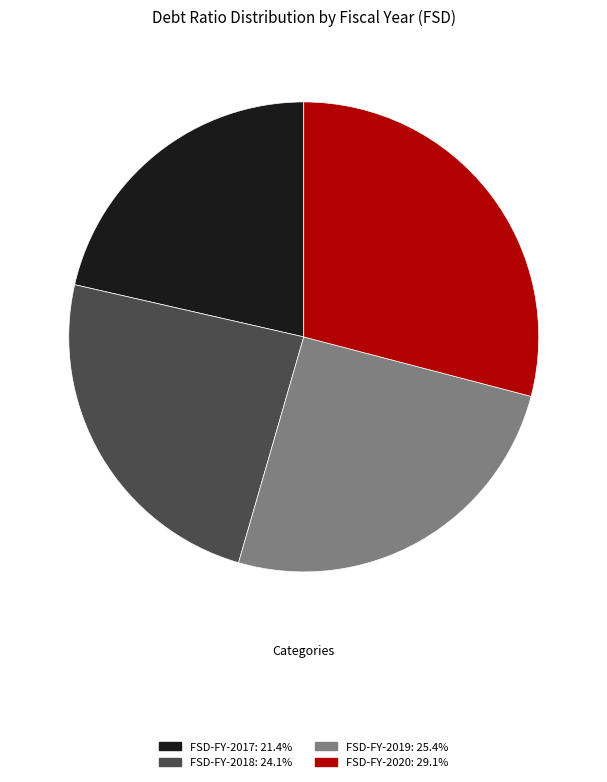

Rank the categories by value from lowest to highest.

FSD-FY-2017, FSD-FY-2018, FSD-FY-2019, FSD-FY-2020